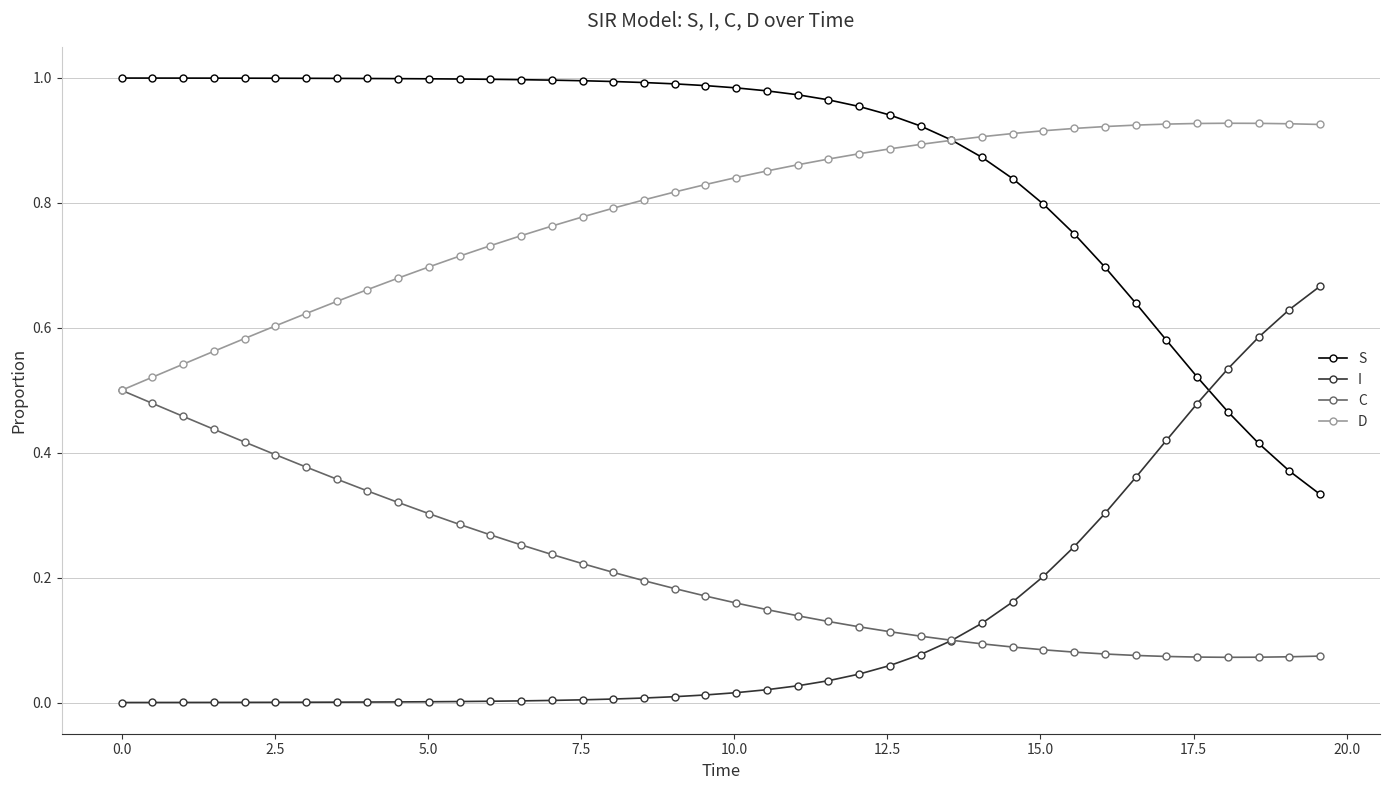

Rank the series by their maximum value, from lowest to highest.

C, I, D, S